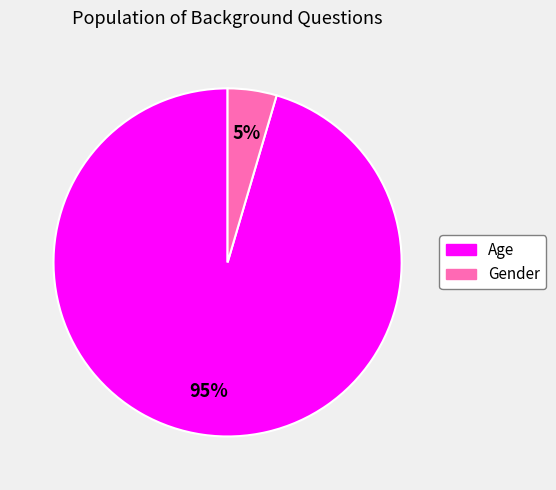

Which slice is the largest?

Age